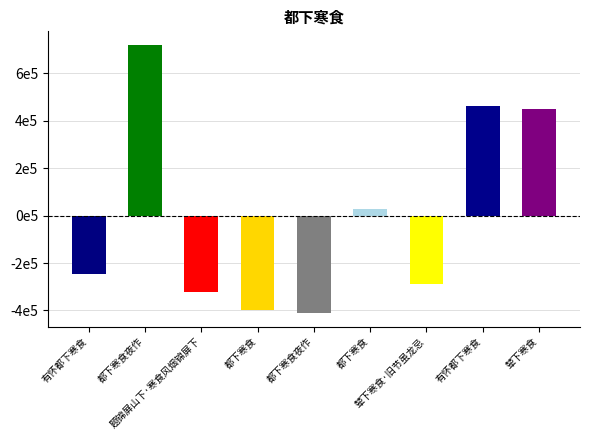

Are the bars horizontal?

No